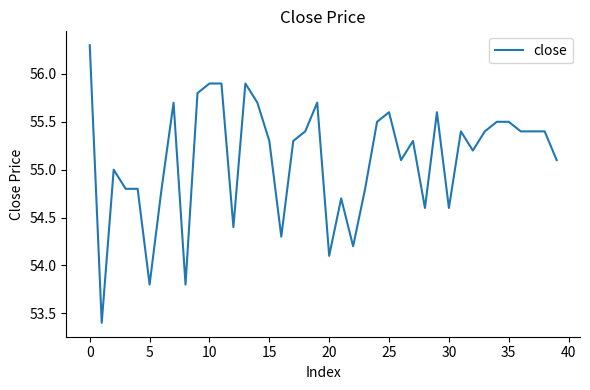

What is the difference between the maximum and minimum values?

2.9